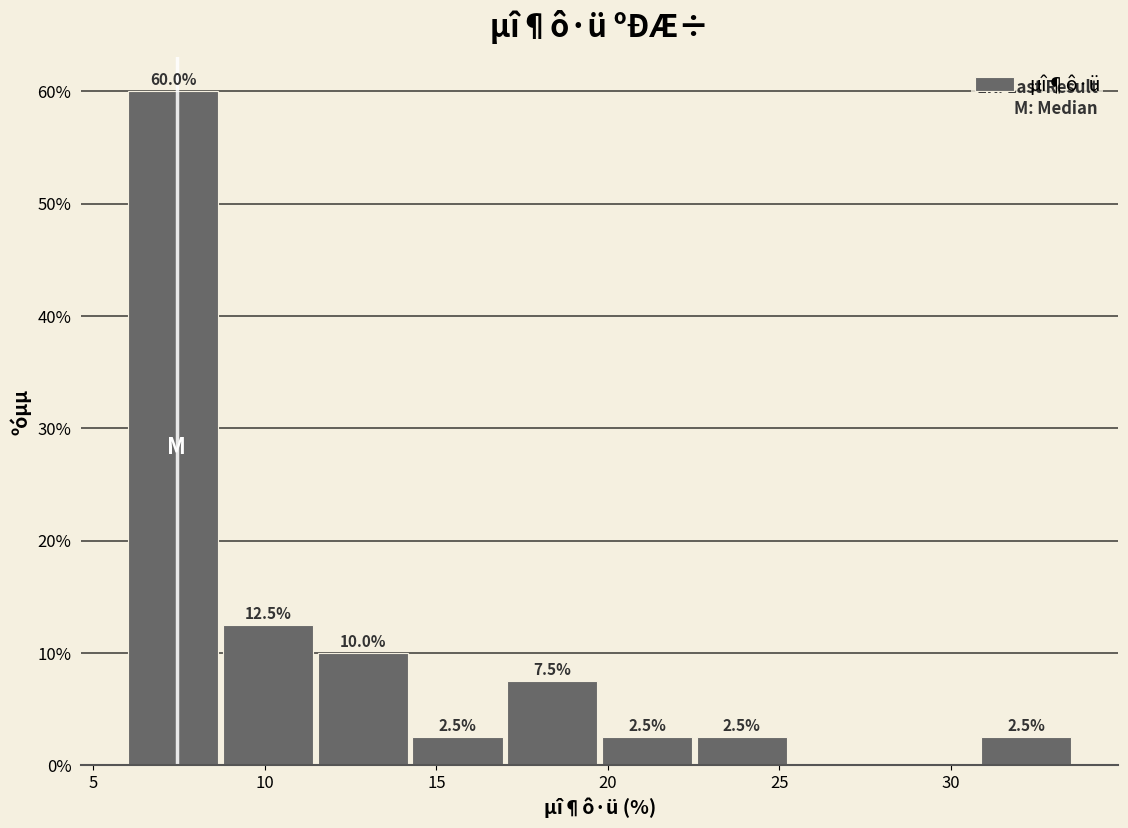

Which range on the x-axis has the tallest bar?

6.0 to 8.5